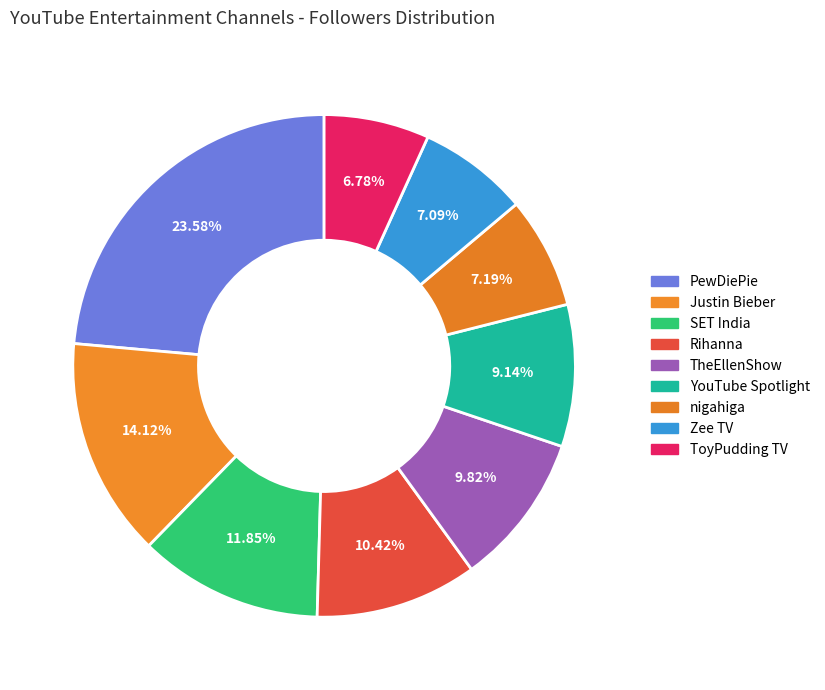

How much of the chart is everything except nigahiga?

92.8%